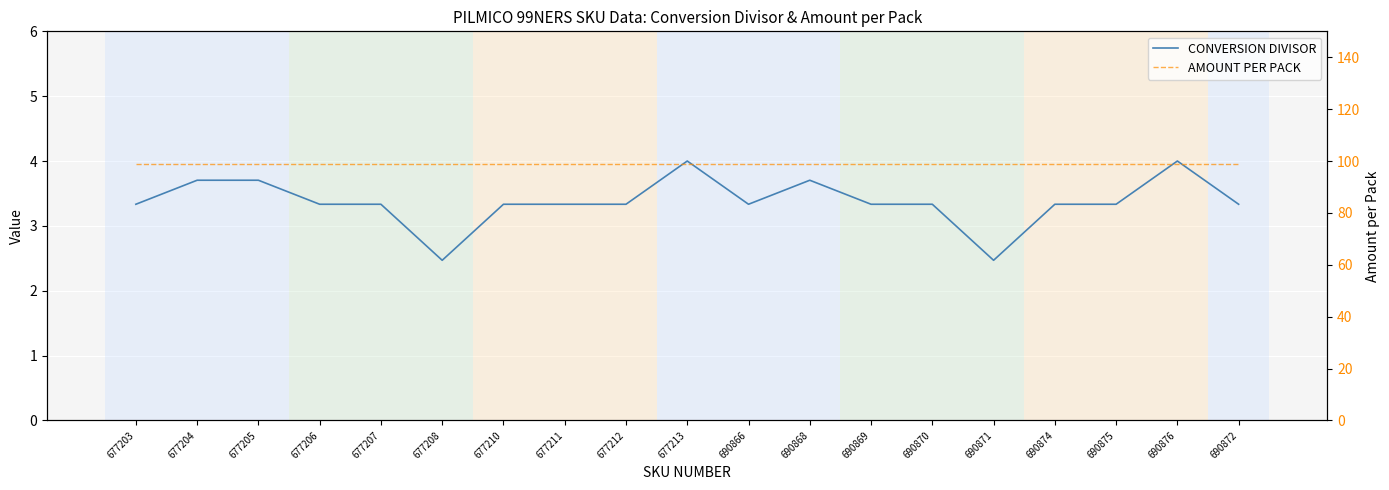

True or false: CONVERSION DIVISOR and AMOUNT PER PACK cross at least once.

False